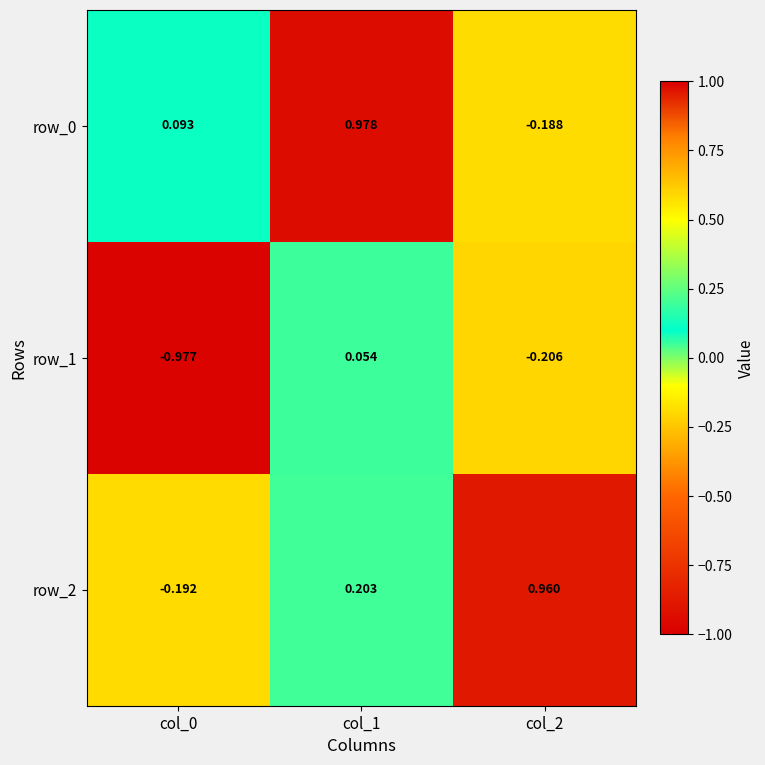

Is the value of row_0 at col_2 greater than the value of row_1 at col_2?

Yes